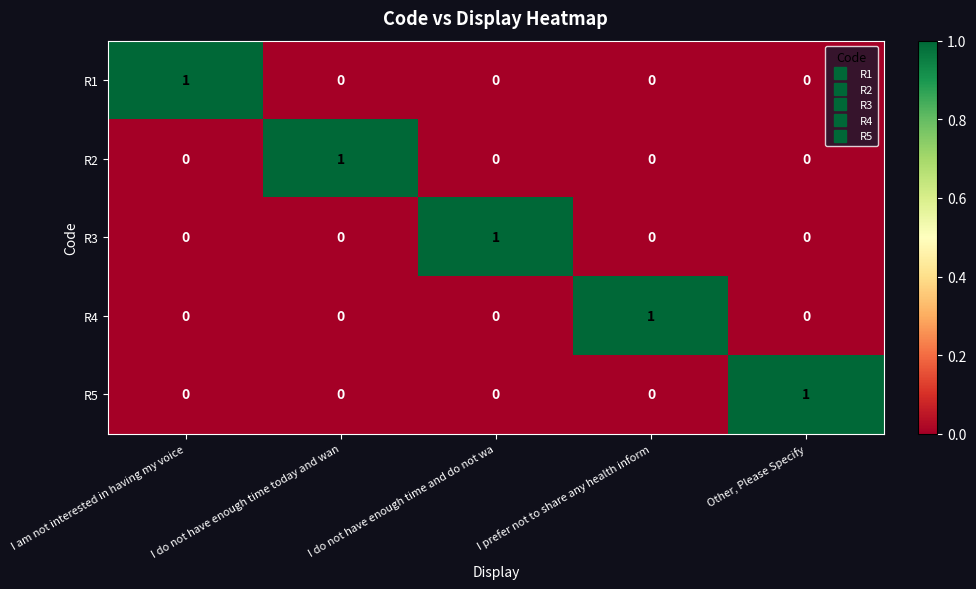

At how many categories does at least one series exceed 0?

5